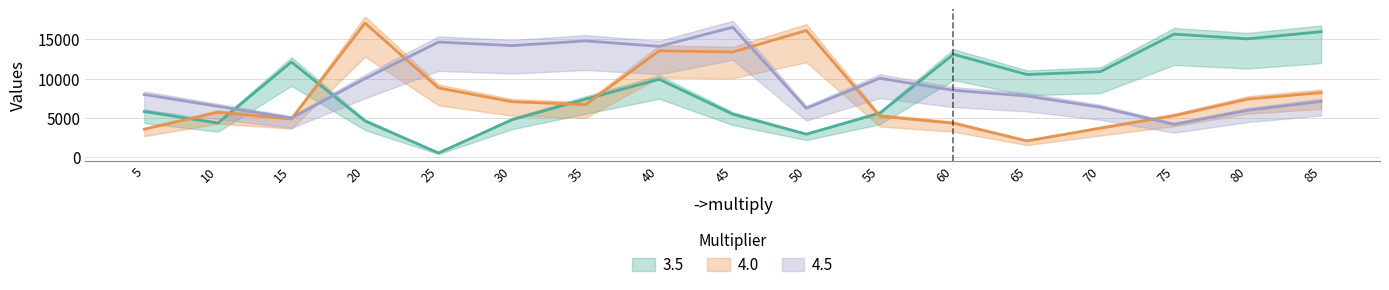

How many series are shown in this chart?

3